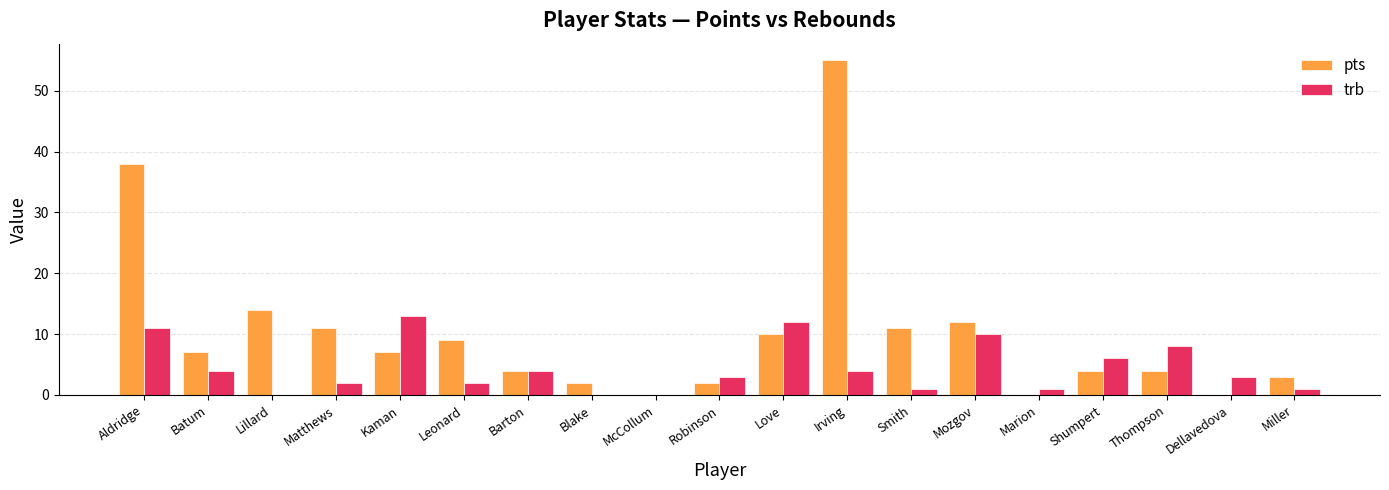

What is the sum of the trb values at Kaman and McCollum?

13